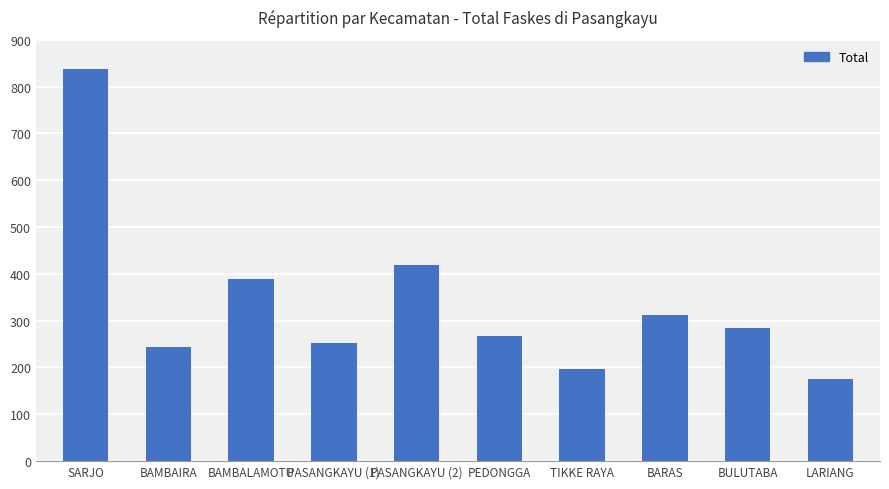

List the labels in order of value, smallest first.

LARIANG, TIKKE RAYA, BAMBAIRA, PASANGKAYU (1), PEDONGGA, BULUTABA, BARAS, BAMBALAMOTU, PASANGKAYU (2), SARJO